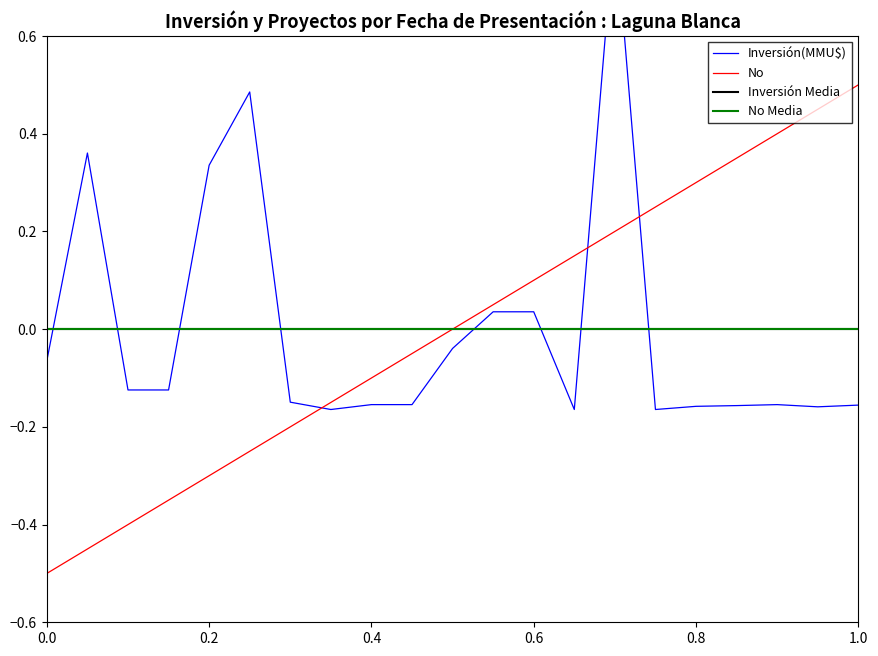

How many intersections are there between No and Inversión(MMU$)?

3